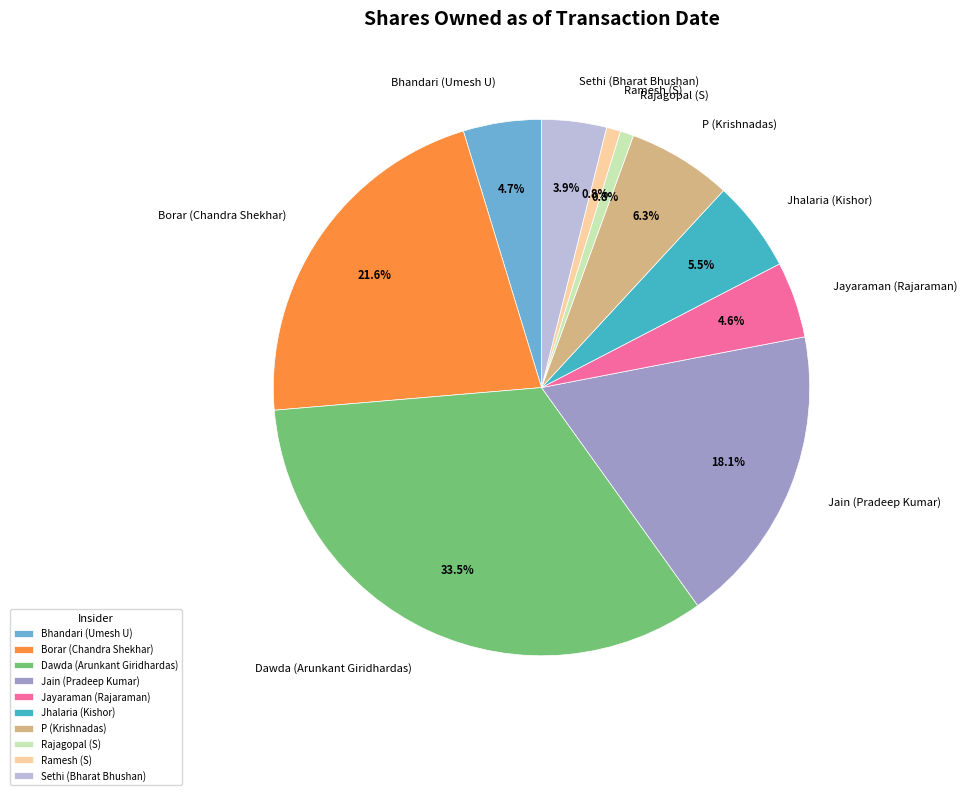

Which slice is the largest?

Dawda (Arunkant Giridhardas)